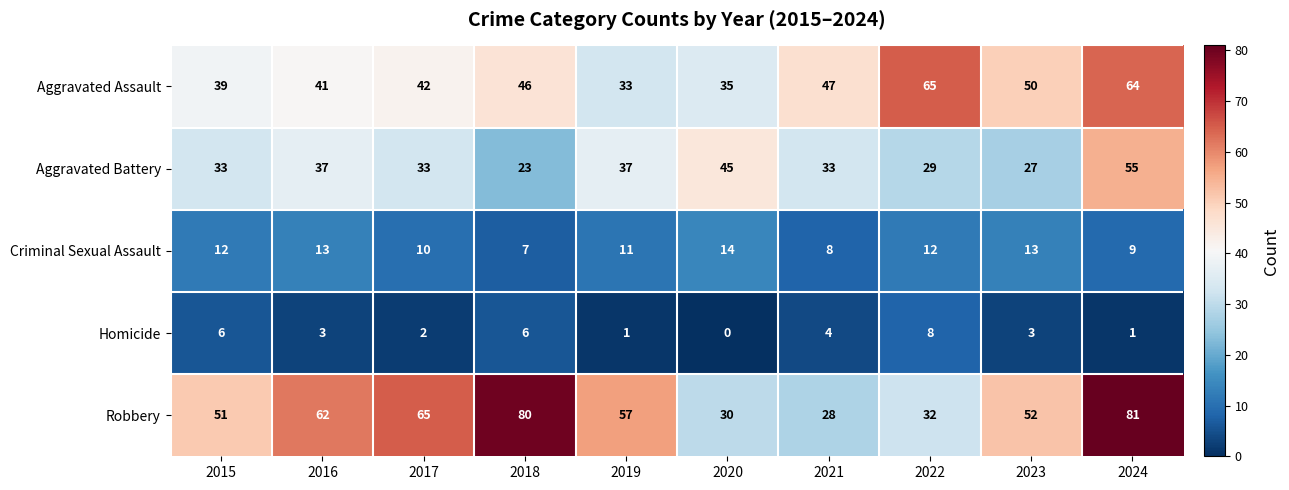

At which category does the chart reach its minimum across all series?

2020